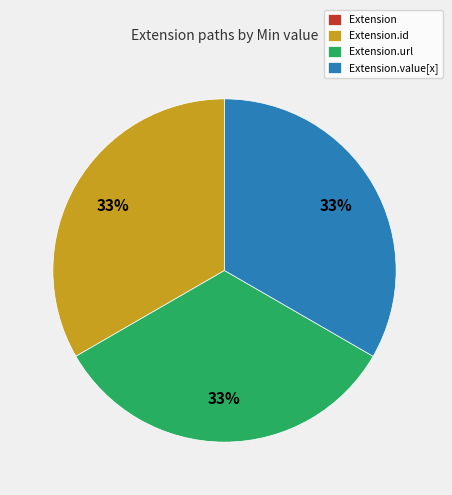

To the nearest percent, what is the difference between the largest and smallest slice percentages?

33%